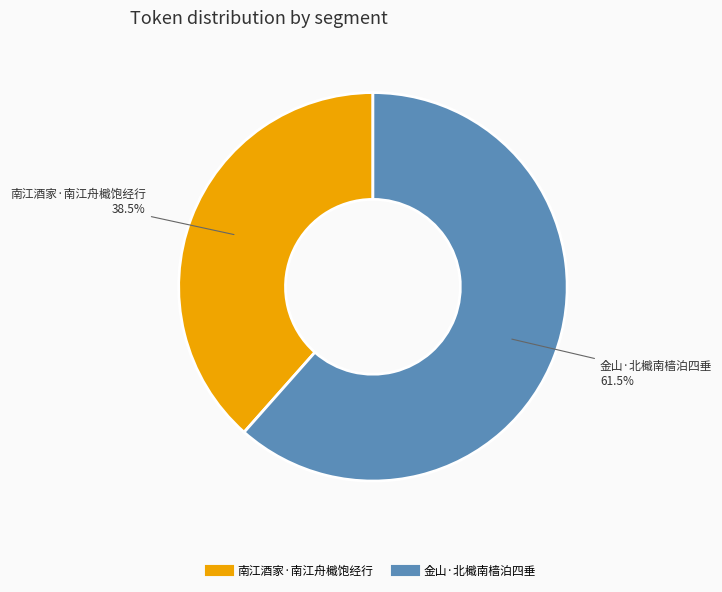

To the nearest percent, what is the combined percentage of 南江酒家·南江舟檝饱经行 and 金山·北檝南樯泊四垂?

100%